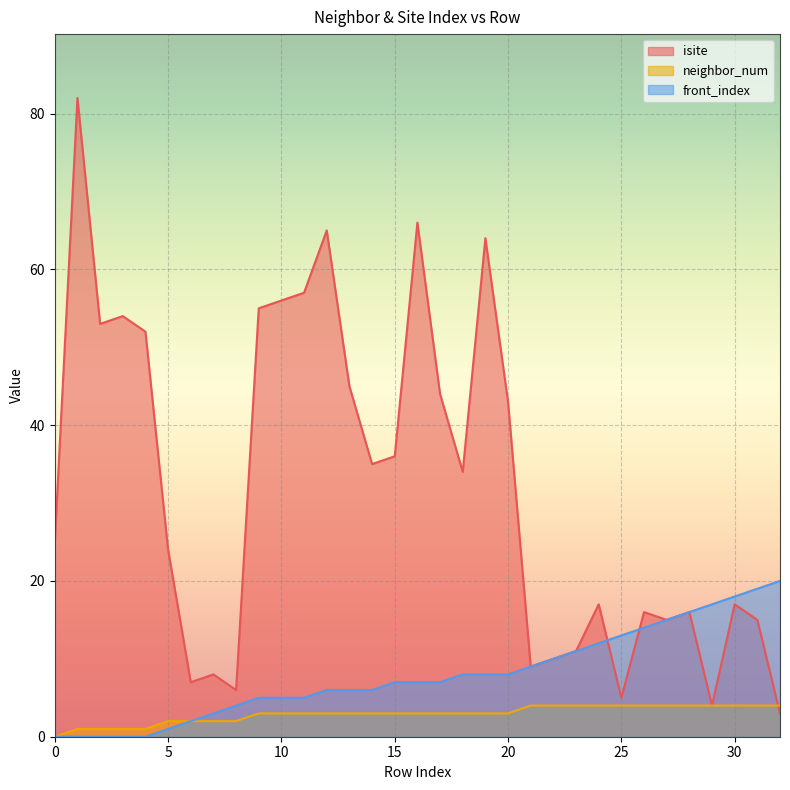

Which series has the largest total across all categories?

isite